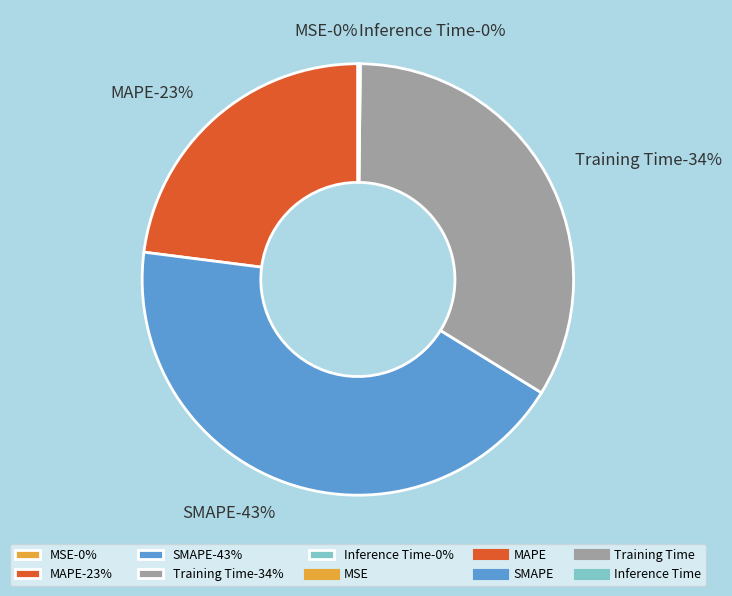

To the nearest percent, what is the difference between the SMAPE and Inference Time slice percentages?

43%